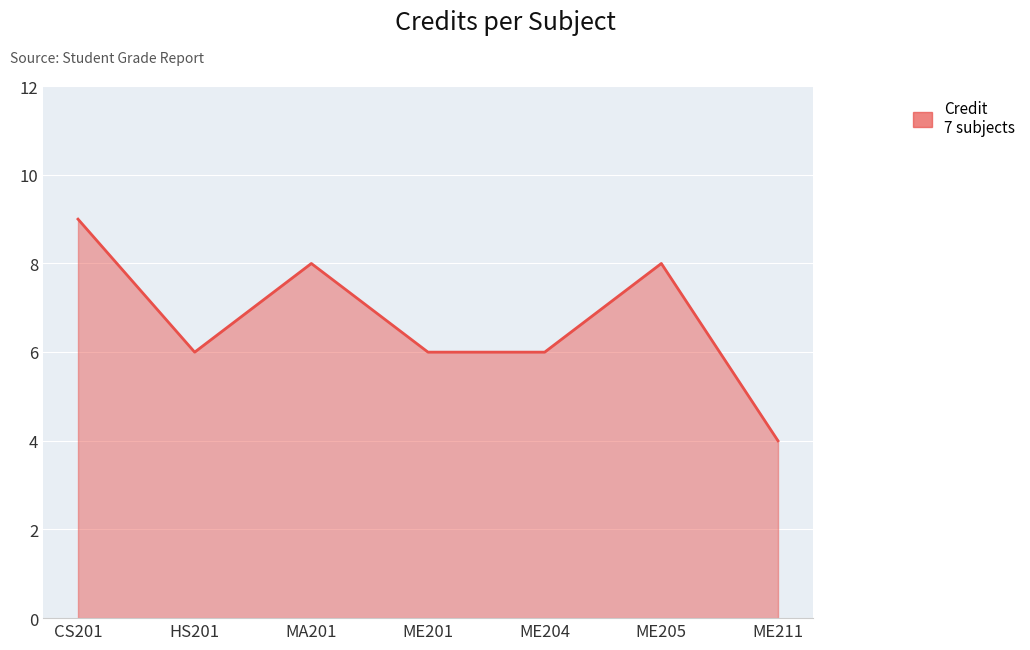

How many distinct data groups are displayed?

1